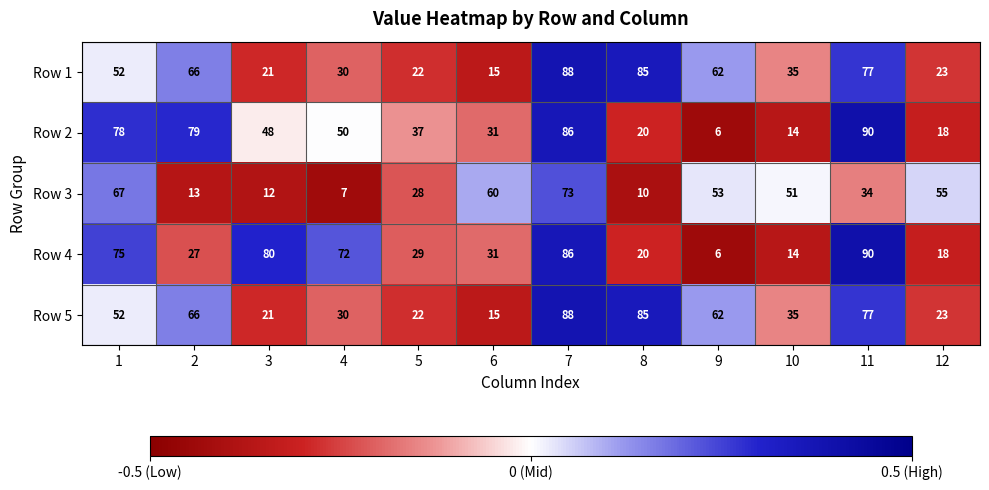

Which category has the lowest value across all series?

9